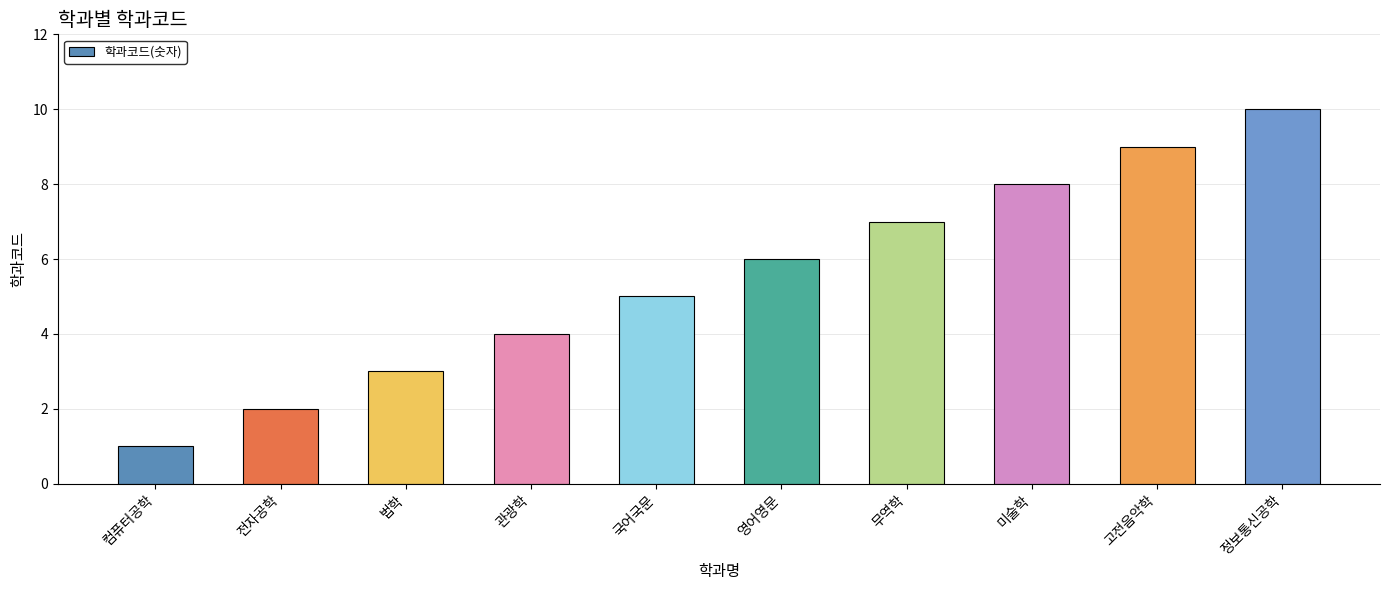

What is the label of the 3rd bar from the right?

미술학